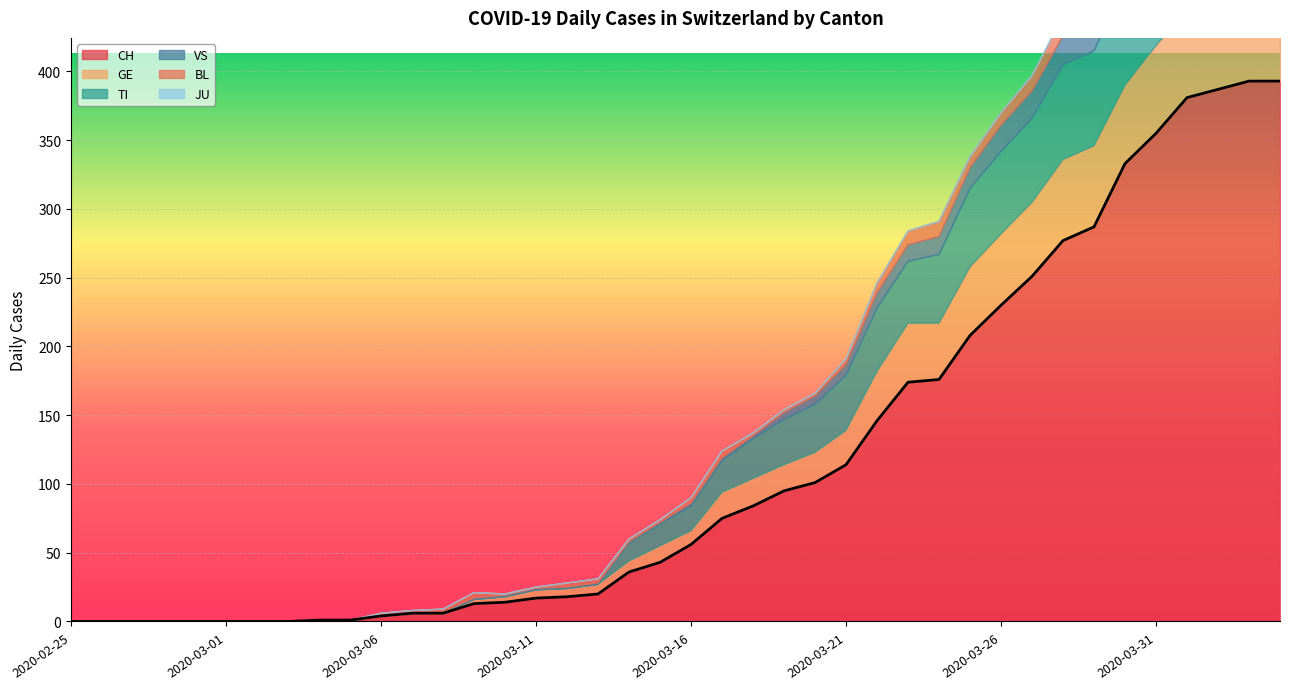

Reading left to right, transcribe all the data shown in this chart.

CH: 2020-02-25=0	2020-02-26=0	2020-02-27=0	2020-02-28=0	2020-02-29=0	2020-03-01=0	2020-03-02=0	2020-03-03=0	2020-03-04=1	2020-03-05=1	2020-03-06=4	2020-03-07=6	2020-03-08=6	2020-03-09=13	2020-03-10=14	2020-03-11=17	2020-03-12=18	2020-03-13=20	2020-03-14=36	2020-03-15=43	2020-03-16=56	2020-03-17=75	2020-03-18=84	2020-03-19=95	2020-03-20=101	2020-03-21=114	2020-03-22=146	2020-03-23=174	2020-03-24=176	2020-03-25=208	2020-03-26=230	2020-03-27=251	2020-03-28=277	2020-03-29=287	2020-03-30=333	2020-03-31=355	2020-04-01=381	2020-04-02=387	2020-04-03=393	2020-04-04=393
GE: 2020-02-25=0	2020-02-26=0	2020-02-27=0	2020-02-28=0	2020-02-29=0	2020-03-01=0	2020-03-02=0	2020-03-03=0	2020-03-04=0	2020-03-05=0	2020-03-06=0	2020-03-07=0	2020-03-08=0	2020-03-09=3	2020-03-10=4	2020-03-11=6	2020-03-12=6	2020-03-13=7	2020-03-14=8	2020-03-15=12	2020-03-16=10	2020-03-17=19	2020-03-18=20	2020-03-19=19	2020-03-20=22	2020-03-21=25	2020-03-22=36	2020-03-23=43	2020-03-24=41	2020-03-25=50	2020-03-26=52	2020-03-27=54	2020-03-28=59	2020-03-29=59	2020-03-30=57	2020-03-31=64	2020-04-01=64	2020-04-02=62	2020-04-03=65	2020-04-04=61
TI: 2020-02-25=0	2020-02-26=0	2020-02-27=0	2020-02-28=0	2020-02-29=0	2020-03-01=0	2020-03-02=0	2020-03-03=0	2020-03-04=0	2020-03-05=0	2020-03-06=0	2020-03-07=0	2020-03-08=0	2020-03-09=0	2020-03-10=0	2020-03-11=0	2020-03-12=0	2020-03-13=0	2020-03-14=13	2020-03-15=16	2020-03-16=18	2020-03-17=23	2020-03-18=29	2020-03-19=33	2020-03-20=35	2020-03-21=40	2020-03-22=46	2020-03-23=45	2020-03-24=50	2020-03-25=57	2020-03-26=60	2020-03-27=61	2020-03-28=69	2020-03-29=69	2020-03-30=75	2020-03-31=74	2020-04-01=76	2020-04-02=75	2020-04-03=75	2020-04-04=72
VS: 2020-02-25=0	2020-02-26=0	2020-02-27=0	2020-02-28=0	2020-02-29=0	2020-03-01=0	2020-03-02=0	2020-03-03=0	2020-03-04=0	2020-03-05=0	2020-03-06=0	2020-03-07=0	2020-03-08=1	2020-03-09=1	2020-03-10=1	2020-03-11=1	2020-03-12=1	2020-03-13=1	2020-03-14=1	2020-03-15=1	2020-03-16=2	2020-03-17=2	2020-03-18=2	2020-03-19=5	2020-03-20=6	2020-03-21=8	2020-03-22=11	2020-03-23=12	2020-03-24=13	2020-03-25=15	2020-03-26=19	2020-03-27=20	2020-03-28=21	2020-03-29=22	2020-03-30=25	2020-03-31=24	2020-04-01=26	2020-04-02=28	2020-04-03=26	2020-04-04=28
BL: 2020-02-25=0	2020-02-26=0	2020-02-27=0	2020-02-28=0	2020-02-29=0	2020-03-01=0	2020-03-02=0	2020-03-03=0	2020-03-04=0	2020-03-05=0	2020-03-06=2	2020-03-07=2	2020-03-08=2	2020-03-09=4	2020-03-10=1	2020-03-11=1	2020-03-12=3	2020-03-13=3	2020-03-14=2	2020-03-15=2	2020-03-16=4	2020-03-17=5	2020-03-18=2	2020-03-19=2	2020-03-20=2	2020-03-21=4	2020-03-22=7	2020-03-23=10	2020-03-24=11	2020-03-25=8	2020-03-26=9	2020-03-27=11	2020-03-28=14	2020-03-29=15	2020-03-30=17	2020-03-31=18	2020-04-01=17	2020-04-02=18	2020-04-03=18	2020-04-04=19
JU: 2020-02-25=0	2020-02-26=0	2020-02-27=0	2020-02-28=0	2020-02-29=0	2020-03-01=0	2020-03-02=0	2020-03-03=0	2020-03-04=0	2020-03-05=0	2020-03-06=0	2020-03-07=0	2020-03-08=0	2020-03-09=0	2020-03-10=0	2020-03-11=0	2020-03-12=0	2020-03-13=0	2020-03-14=0	2020-03-15=0	2020-03-16=0	2020-03-17=0	2020-03-18=0	2020-03-19=0	2020-03-20=0	2020-03-21=0	2020-03-22=0	2020-03-23=0	2020-03-24=0	2020-03-25=0	2020-03-26=0	2020-03-27=0	2020-03-28=0	2020-03-29=0	2020-03-30=0	2020-03-31=0	2020-04-01=0	2020-04-02=0	2020-04-03=0	2020-04-04=0